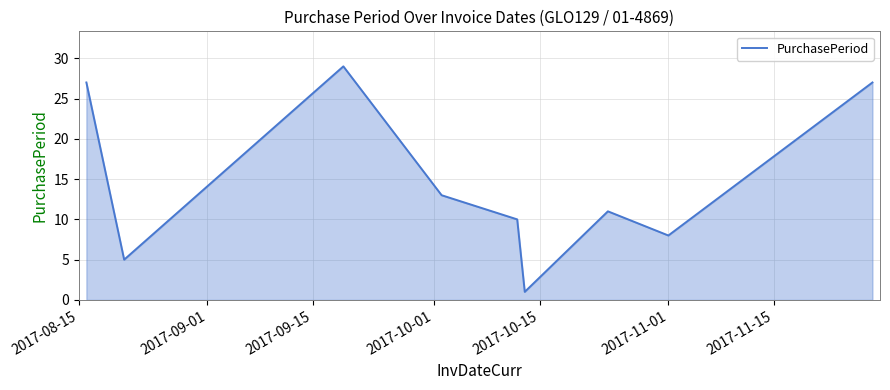

What is the greatest value displayed?

29